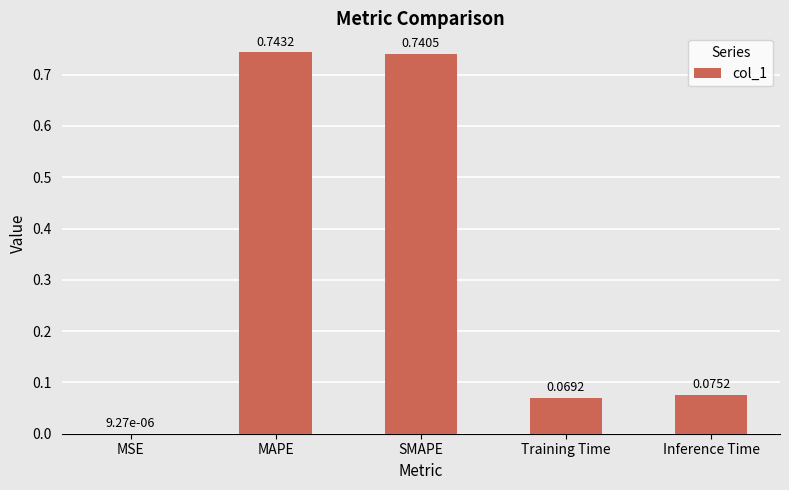

What is the average value?

0.3